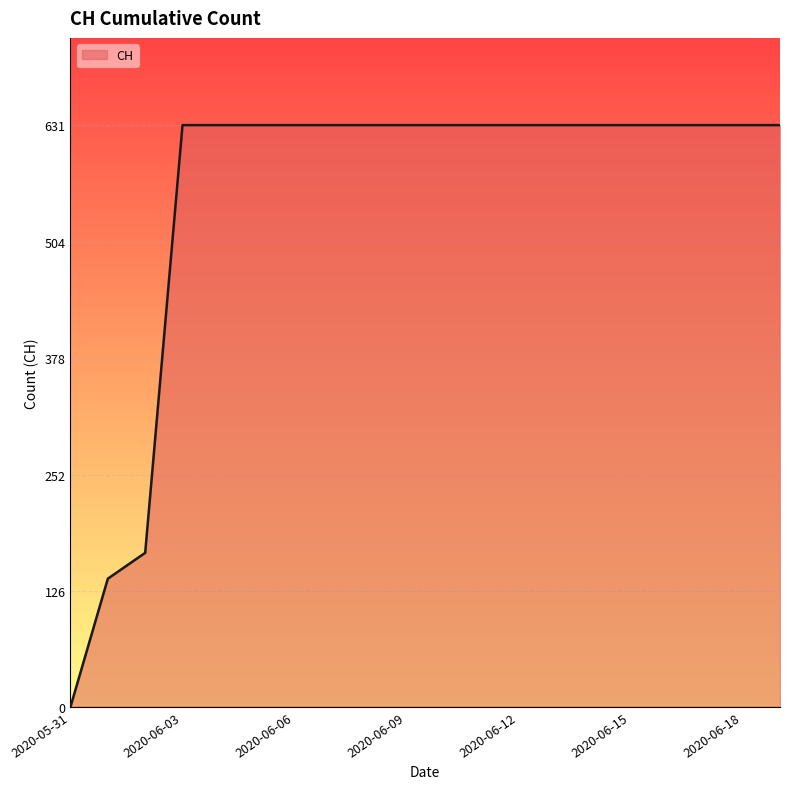

What is the average value?

552